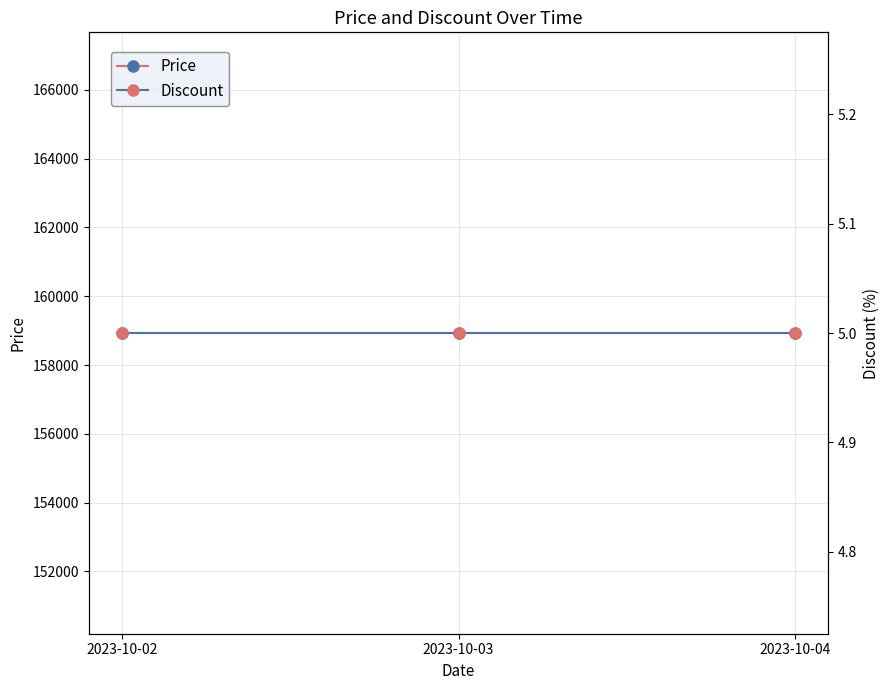

At 2023-10-03, list the series in order from smallest to largest.

Discount, Price